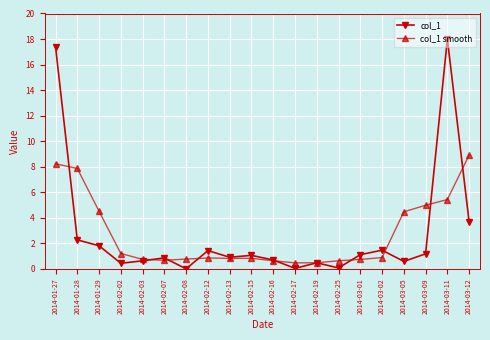

What is the difference between the highest and lowest values at 2014-02-25?

0.6